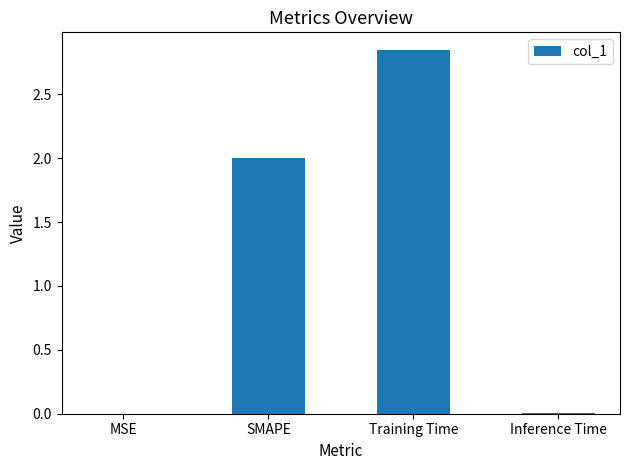

The value at Inference Time is 0.0. True or false?

True